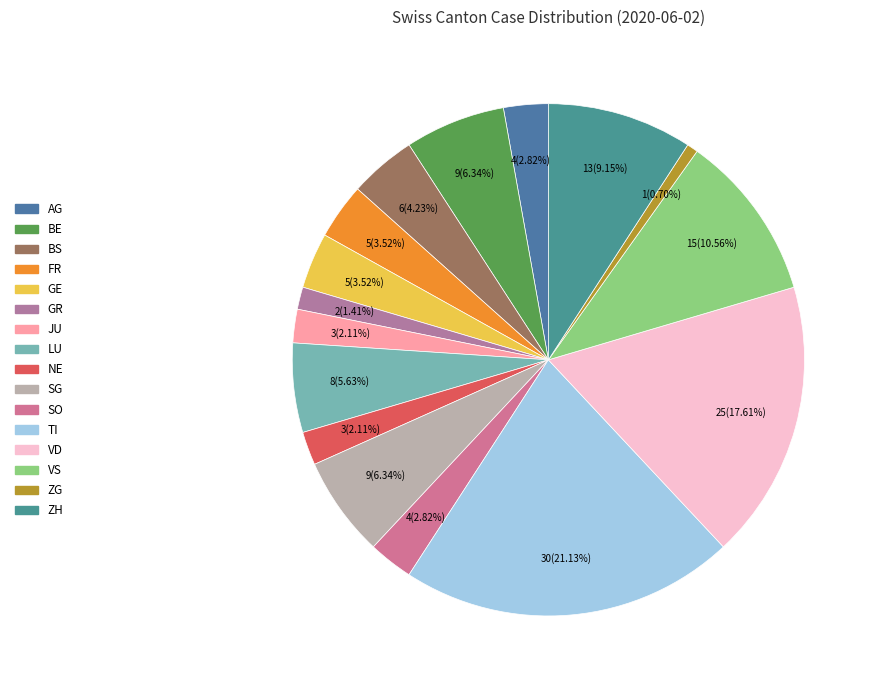

To the nearest percent, what portion does SO represent?

3%